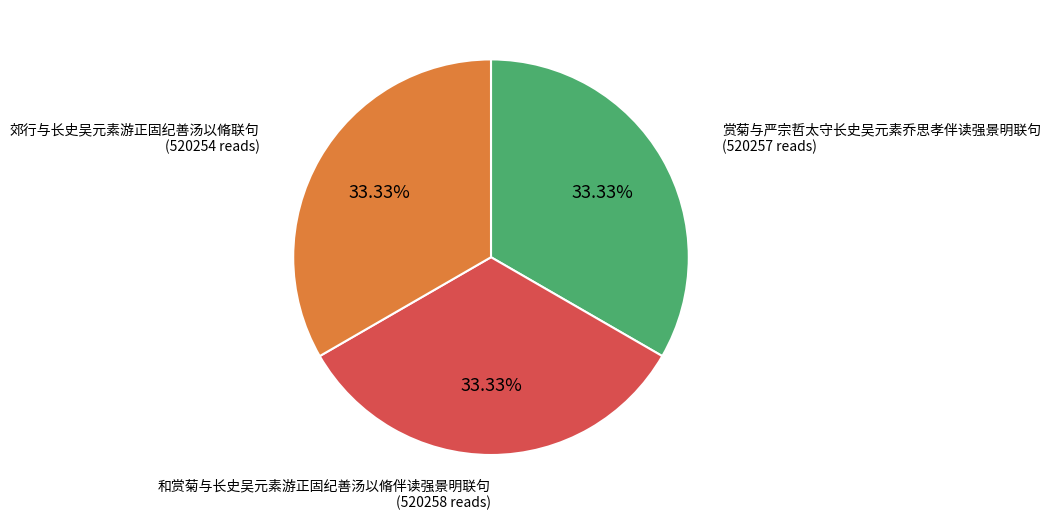

Does any single category account for the majority?

No